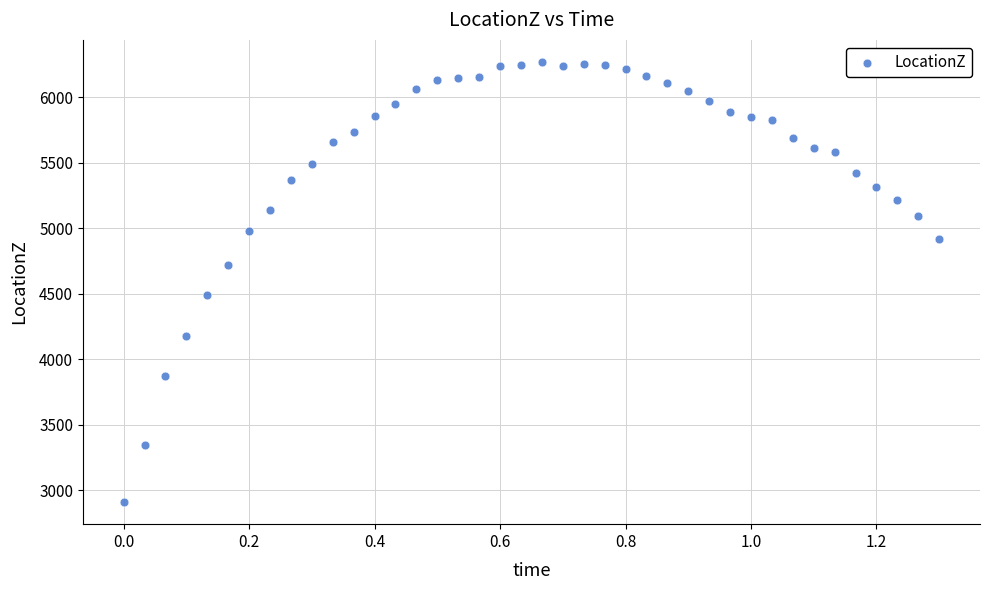

What is the range of X values (max minus min)?

1.3